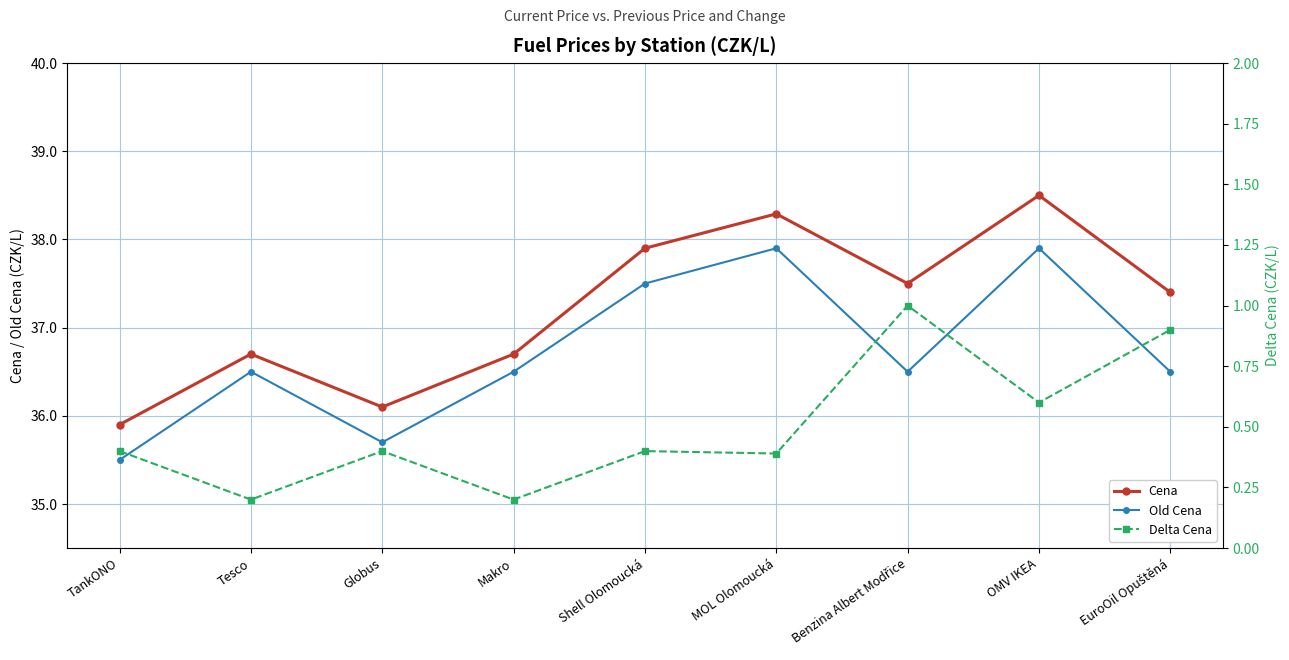

What is the spread (max minus min) of values at TankONO?

35.5